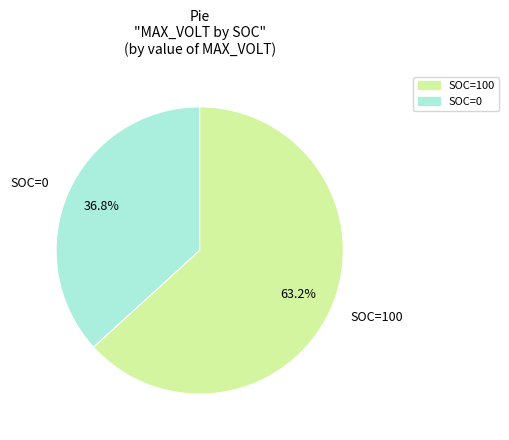

Does any single category account for the majority?

Yes